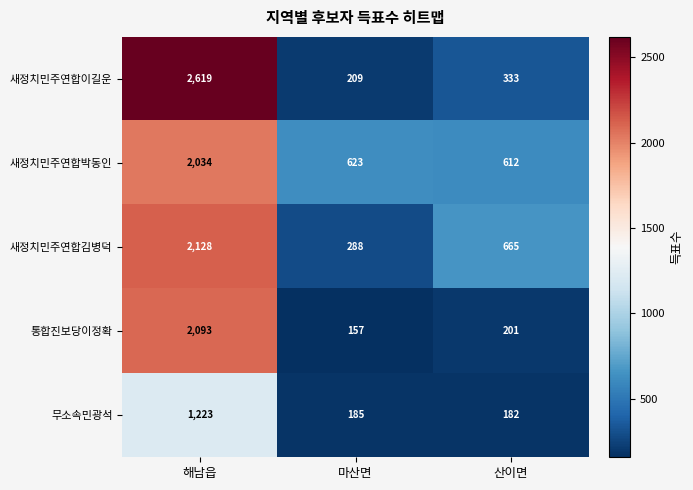

At which label does 새정치민주연합김병덕 first exceed 665?

해남읍